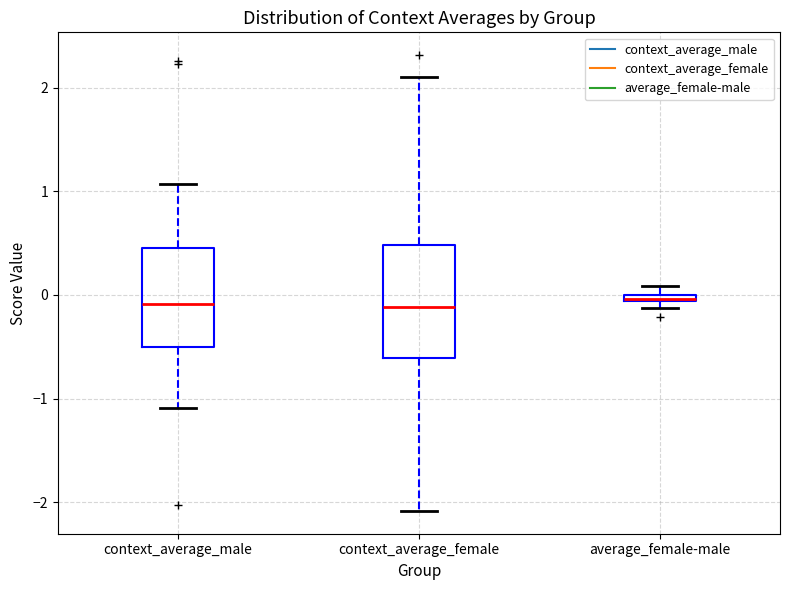

Which box is the tallest, from its lower edge to its upper edge?

context_average_female